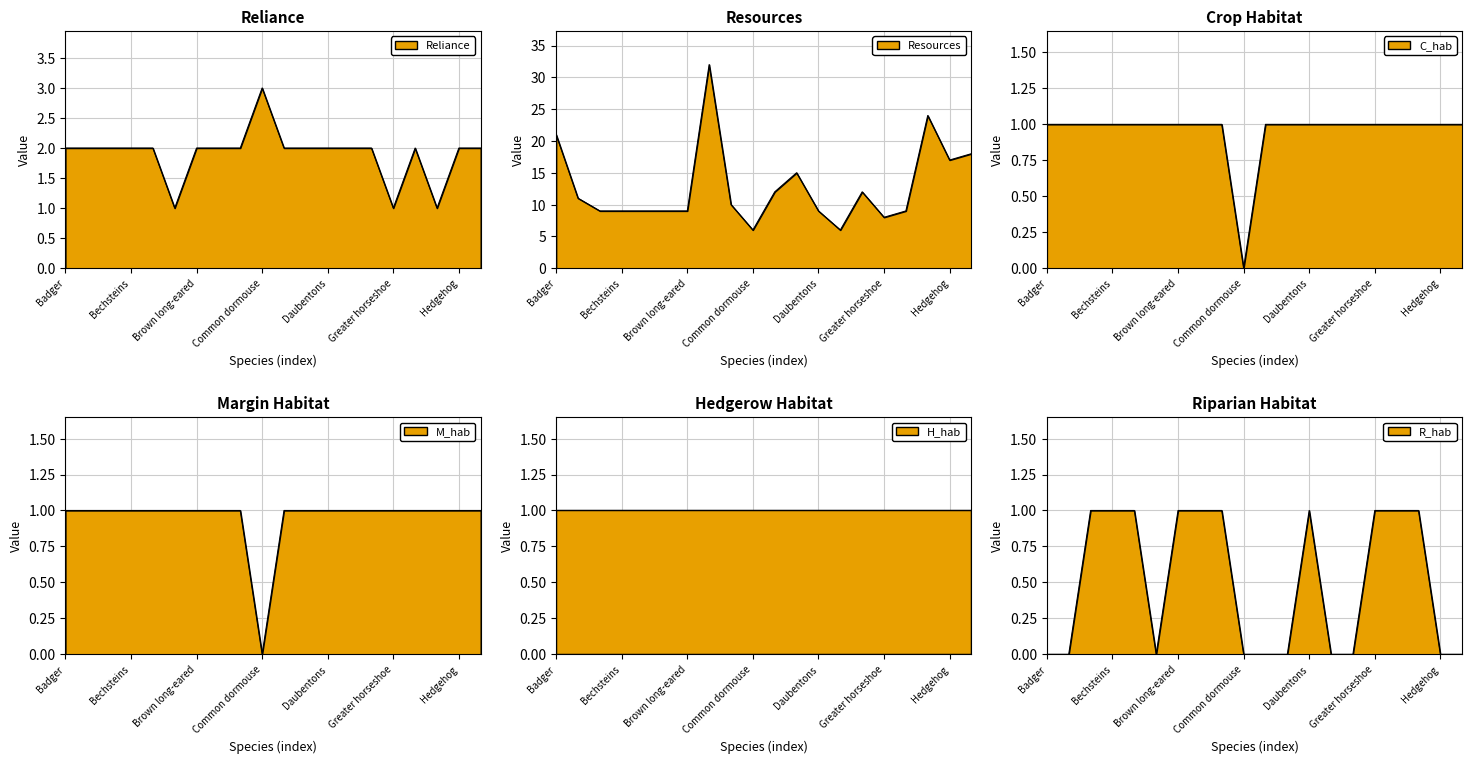

What is the value of the M_hab point at the 18th from the left?

1